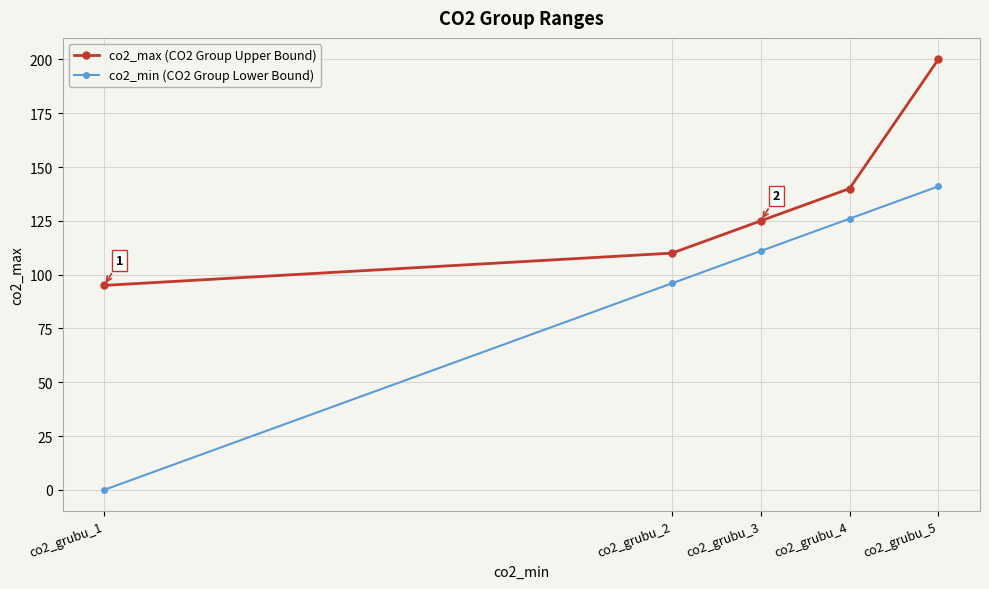

Count the co2_min (CO2 Group Lower Bound) values in the range 96 to 126.

3